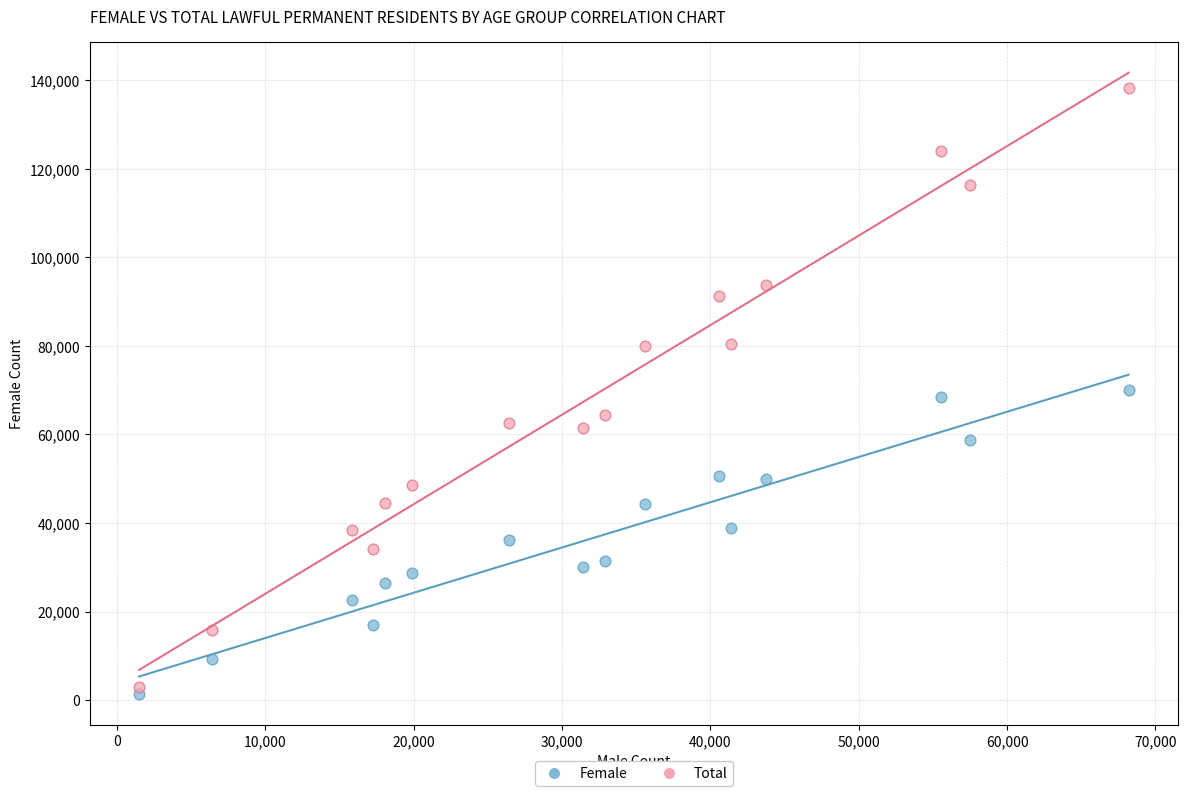

Which series reaches the maximum Y coordinate?

Total